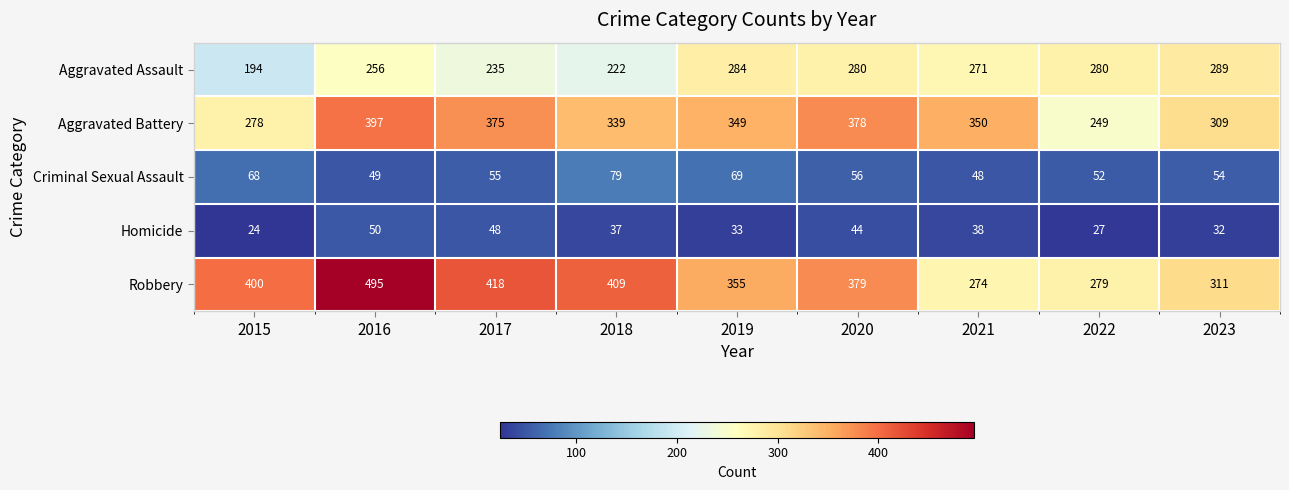

What is the difference between the maximum and minimum values in the Aggravated Battery series?

148